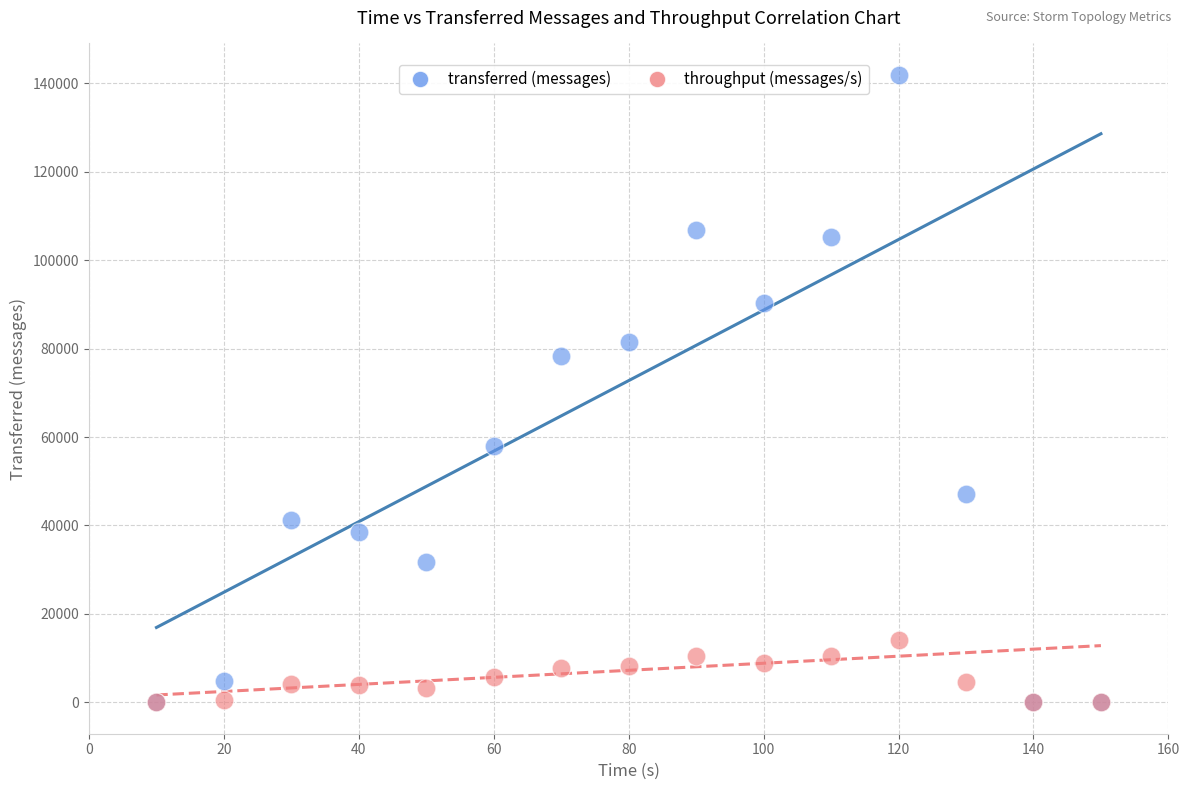

In the transferred (messages) series, what Y value is closest to 70950?

78320